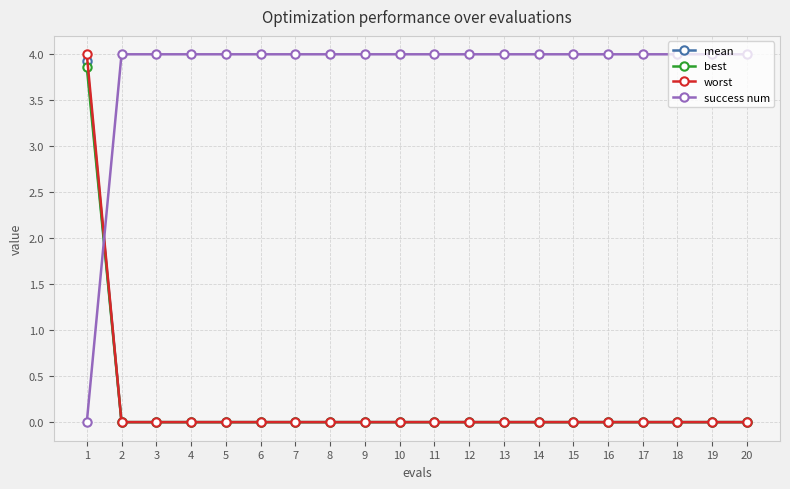

At which category is the sum across all series the highest?

1